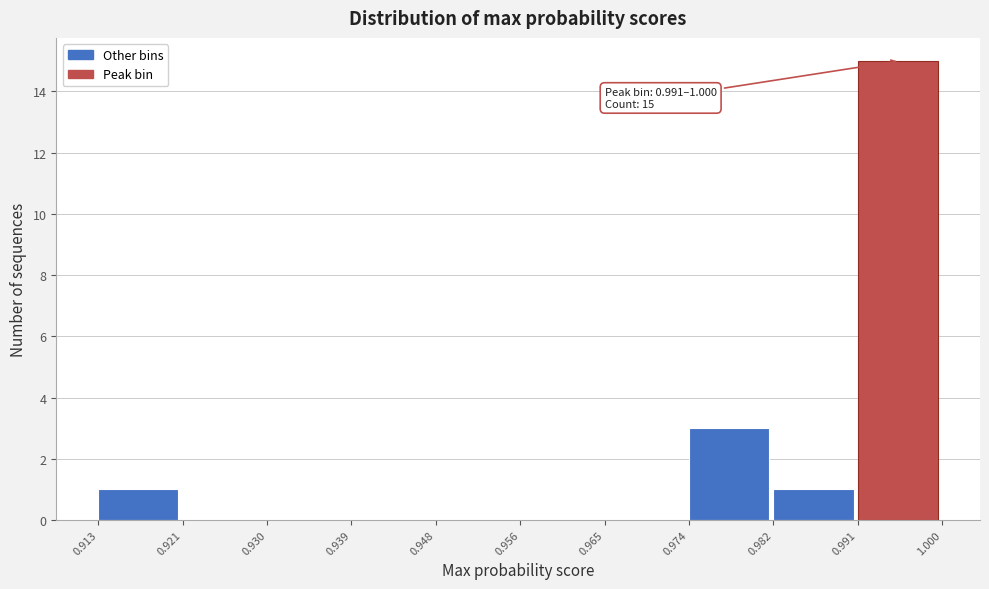

Which range on the x-axis has the tallest bar?

0.991 to 1.000